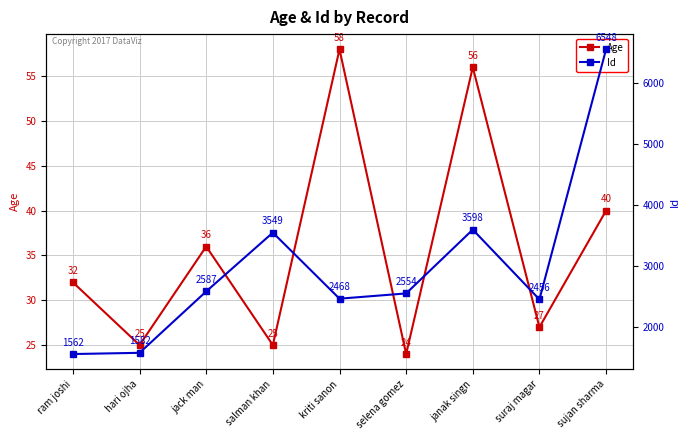

Reading left to right, transcribe all the data shown in this chart.

Age: 32	25	36	25	58	24	56	27	40
Id: 1562	1582	2587	3549	2468	2554	3598	2456	6548